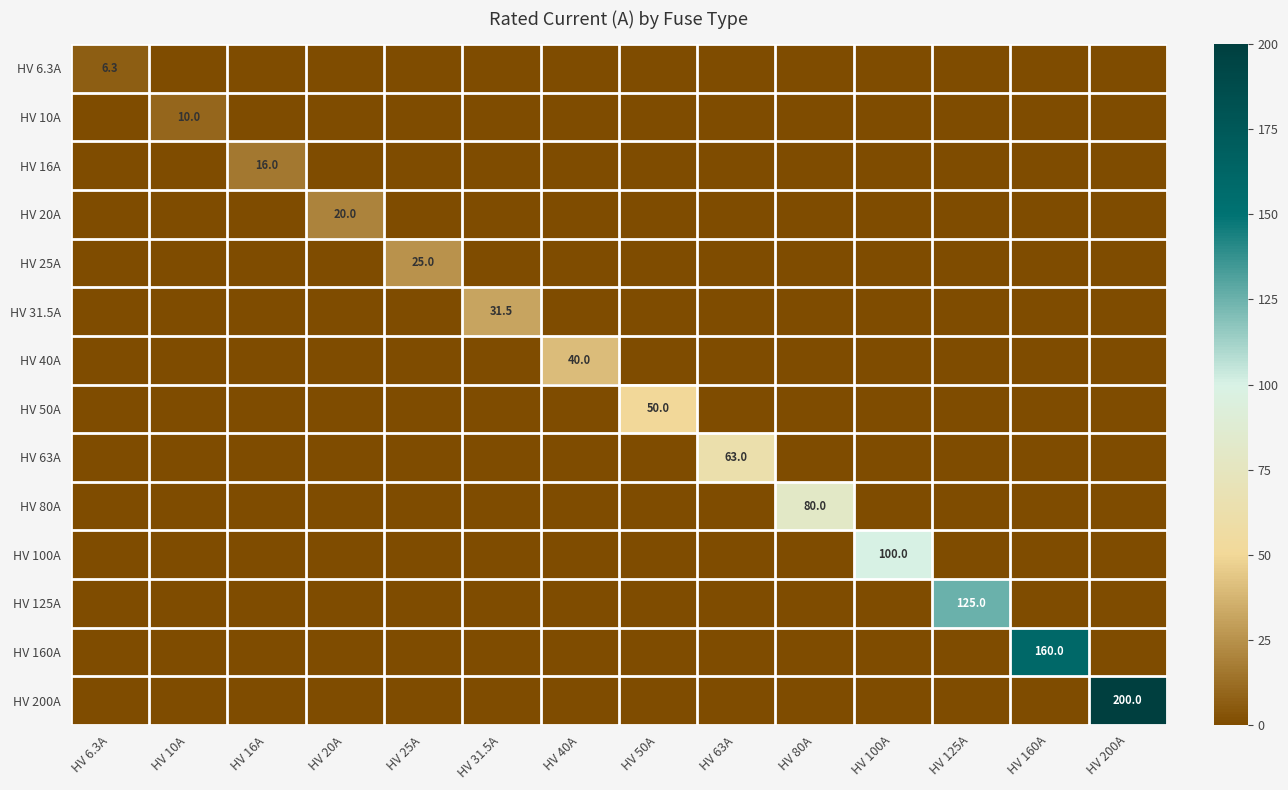

Rank the series at HV 6.3A from highest to lowest value.

HV 6.3A, HV 10A, HV 16A, HV 20A, HV 25A, HV 31.5A, HV 40A, HV 50A, HV 63A, HV 80A, HV 100A, HV 125A, HV 160A, HV 200A